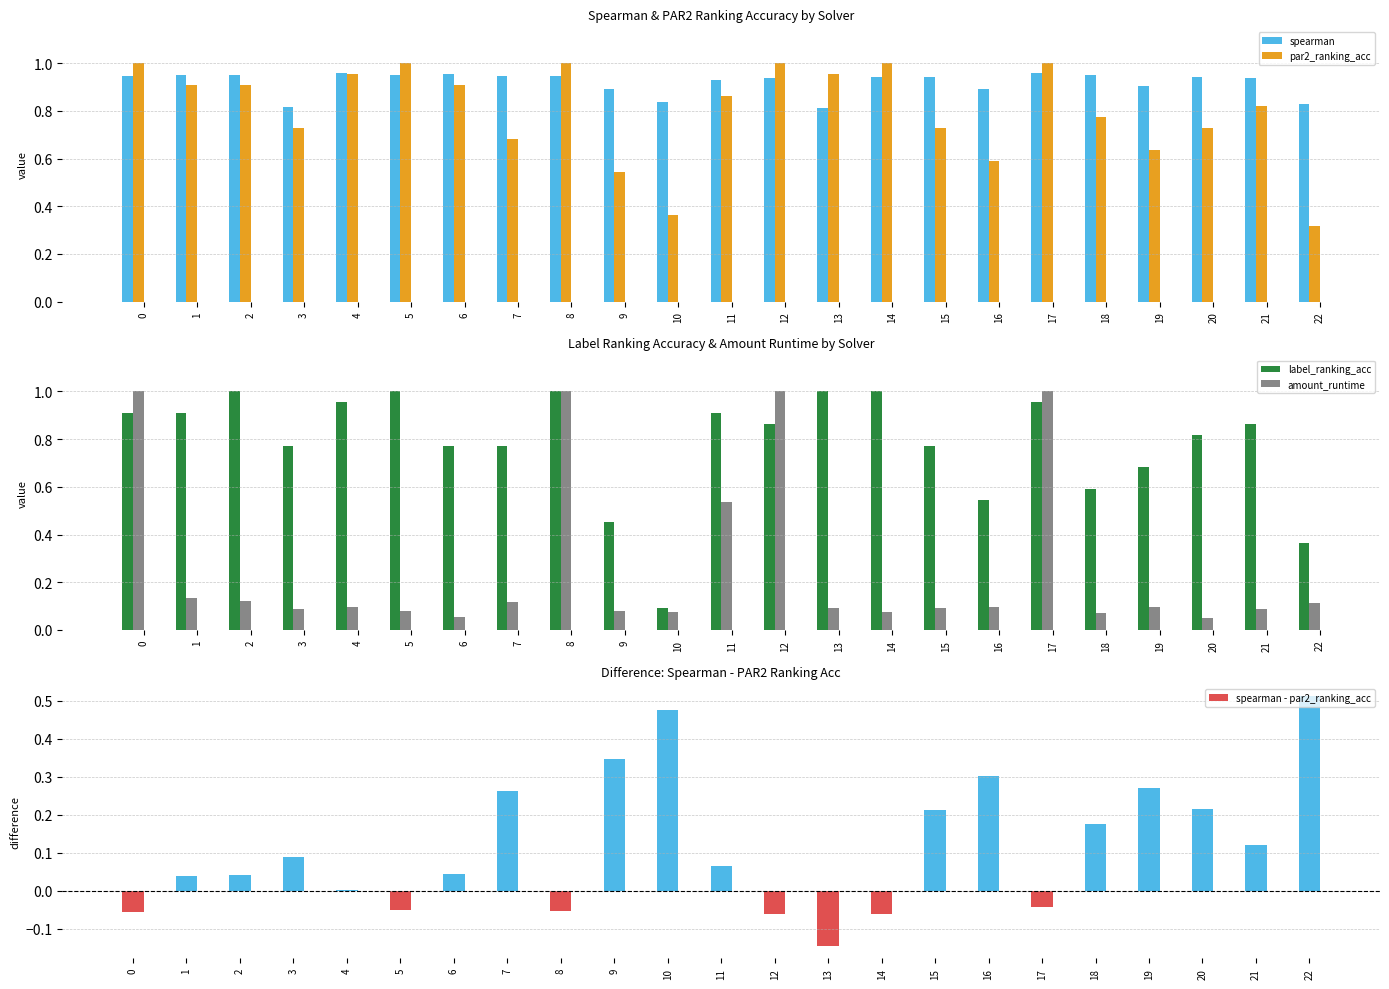

True or false: par2_ranking_acc has a value of 0.6 at 19.

True